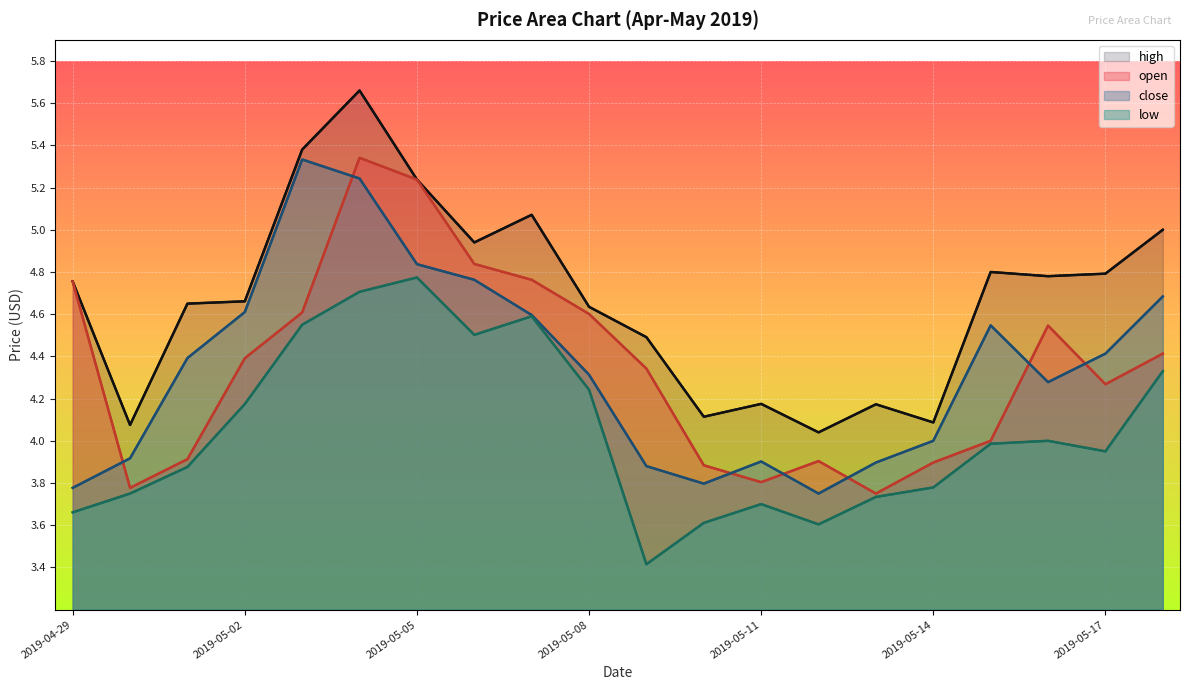

True or false: open and low cross at least once.

False